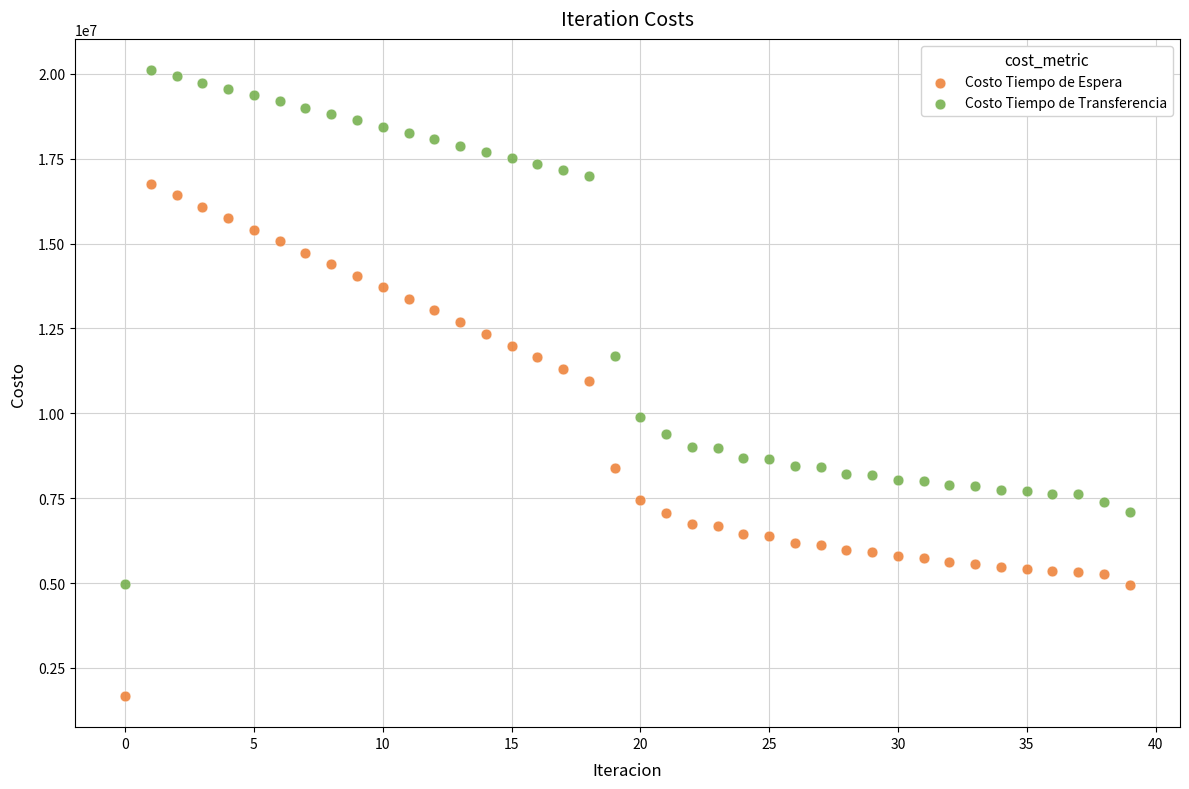

Across all data points, what is the range of Y values (max minus min)?

18430657.8